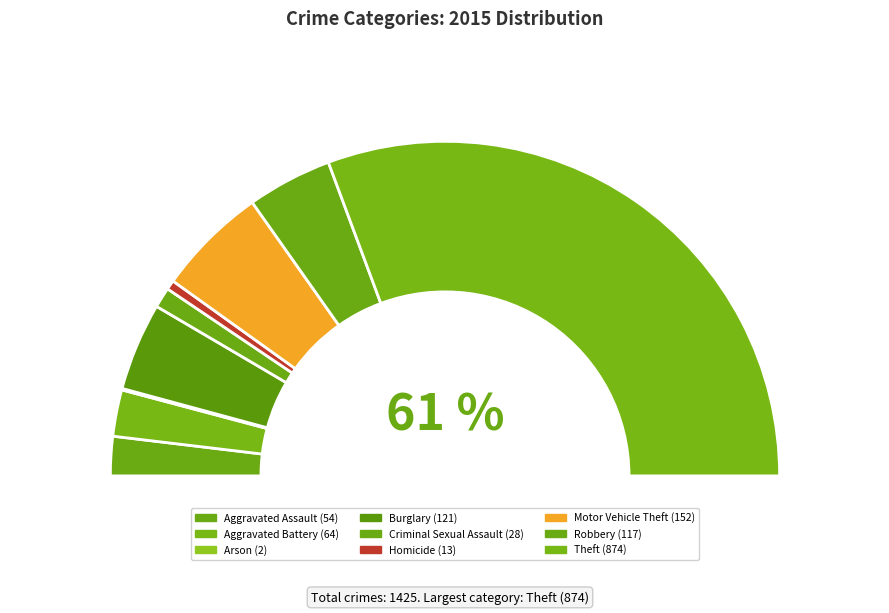

To the nearest percent, what is the difference between the Robbery and Aggravated Assault slice percentages?

4%